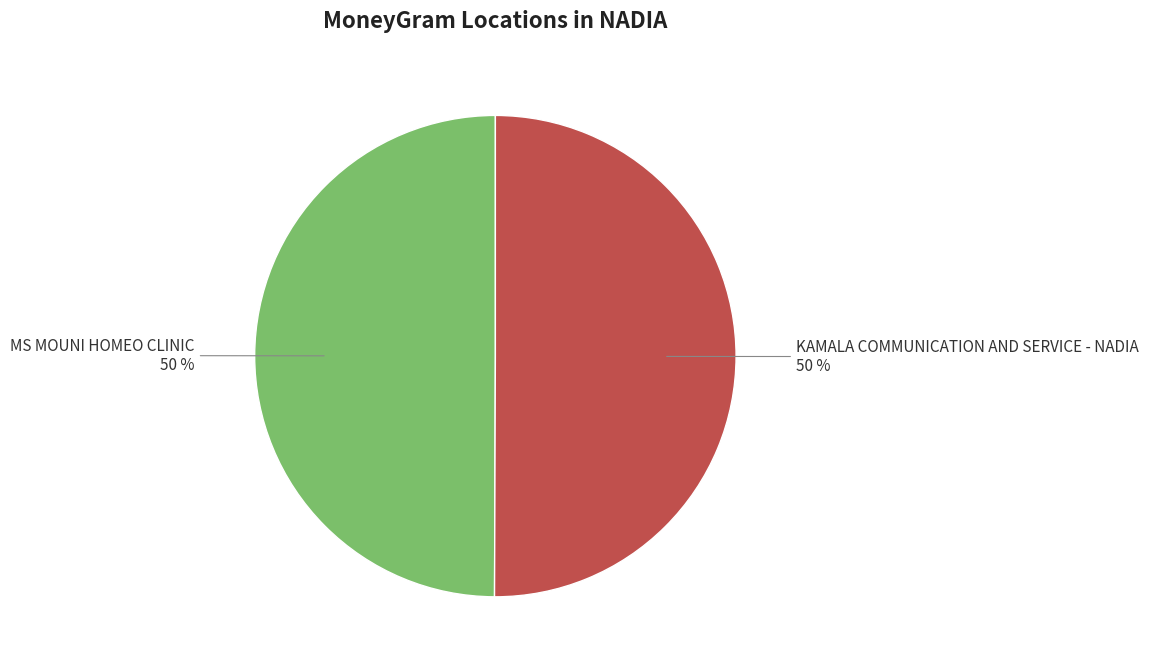

Combined, do MS MOUNI HOMEO CLINIC and KAMALA COMMUNICATION AND SERVICE - NADIA account for over 50%?

Yes